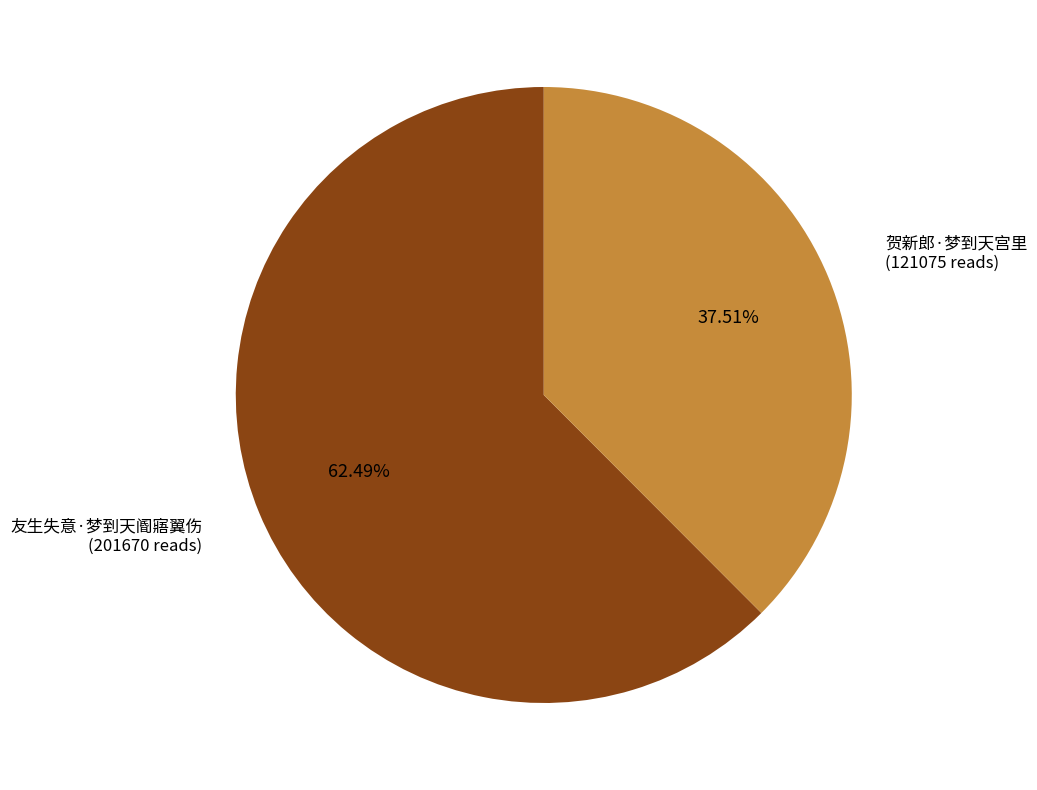

The 友生失意·梦到天阍寤翼伤 slice represents 62% of the pie. True or false?

True